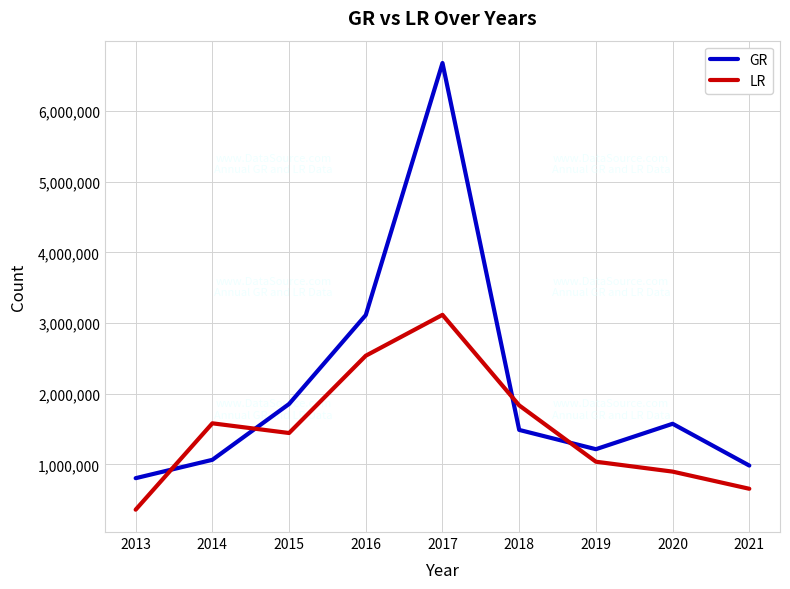

What is the spread (max minus min) of values at 2021?

328421